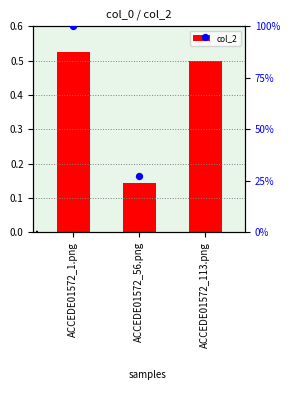

Is the value of col_2 at ACCEDE01572_113.png greater than the value of percentile rank at ACCEDE01572_56.png?

Yes